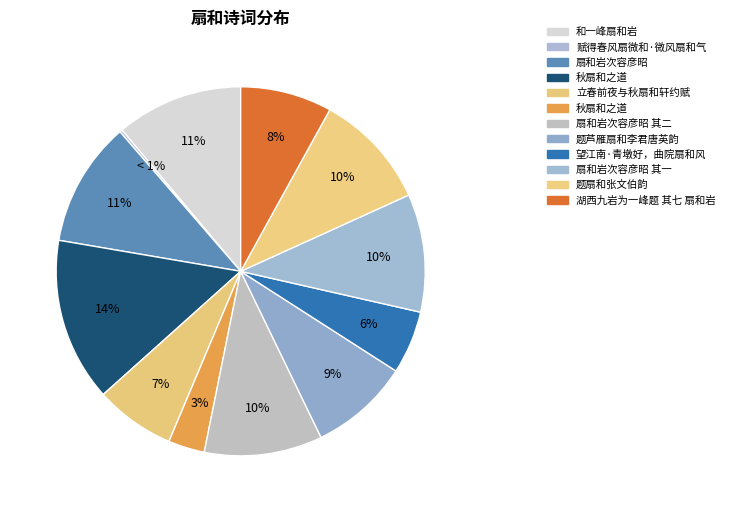

True or false: 赋得春风扇微和·微风扇和气 accounts for 0% of the total.

True